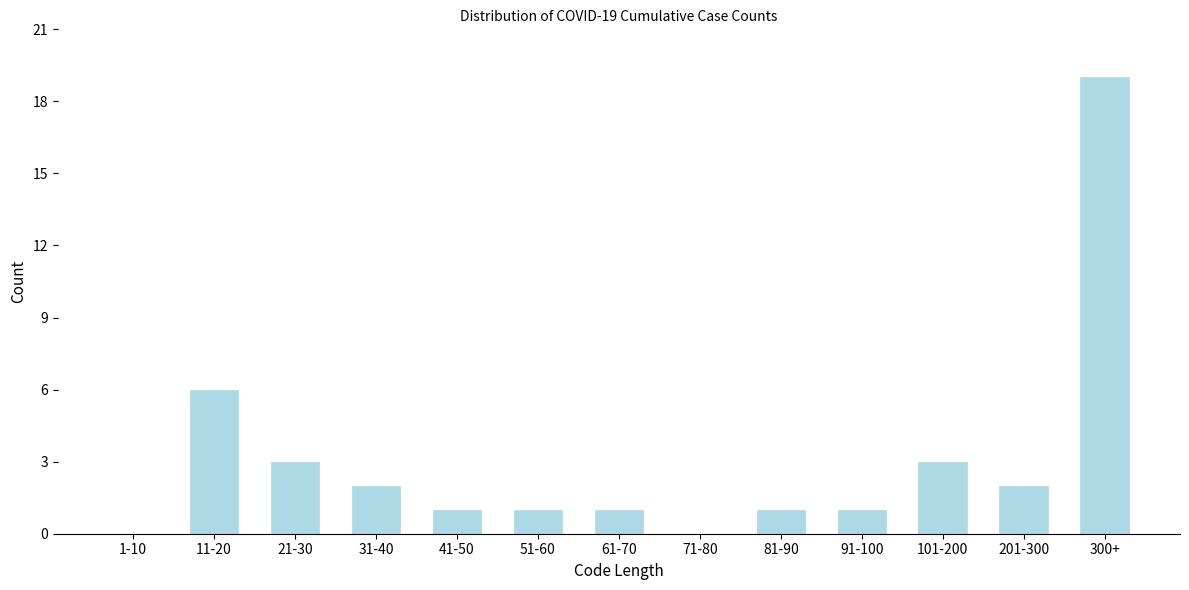

Reading left to right, what are all the values shown in this chart?

1-10=0	11-20=6	21-30=3	31-40=2	41-50=1	51-60=1	61-70=1	71-80=0	81-90=1	91-100=1	101-200=3	201-300=2	300+=19